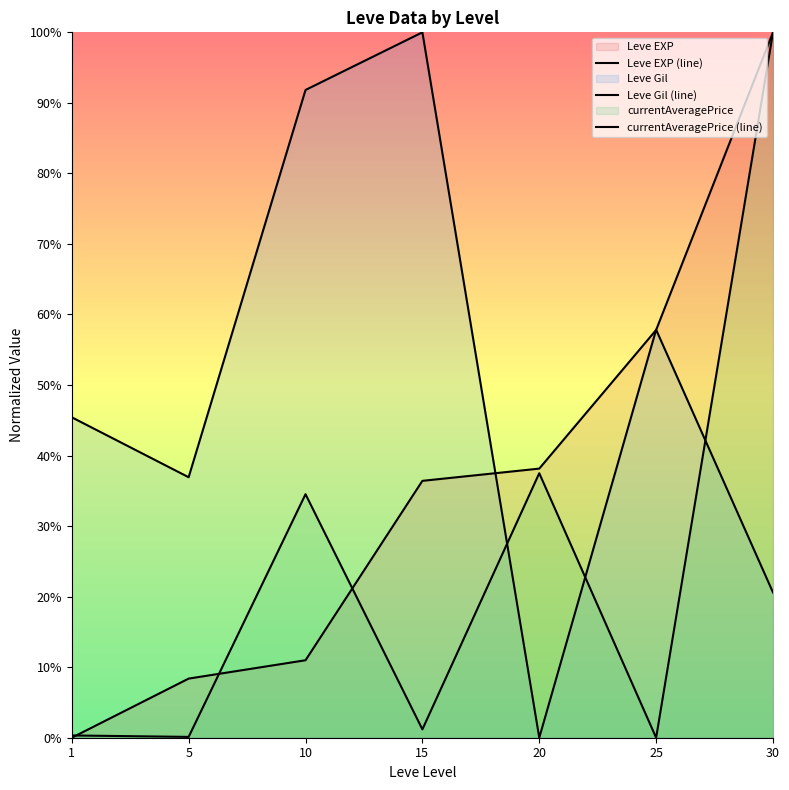

Reading right to left, transcribe all the data shown in this chart.

Leve EXP (line): 100.0	57.8	38.2	36.4	11.0	8.4	0.0
Leve Gil (line): 20.6	57.8	0.0	100.0	91.8	36.9	45.4
currentAveragePrice (line): 100.0	0.0	37.5	1.2	34.5	0.1	0.3